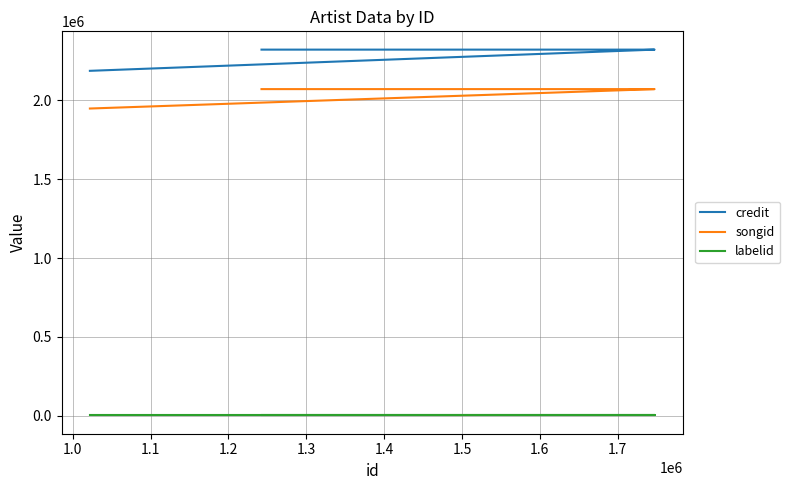

Is it true that labelid equals 169 at 1.1?

False